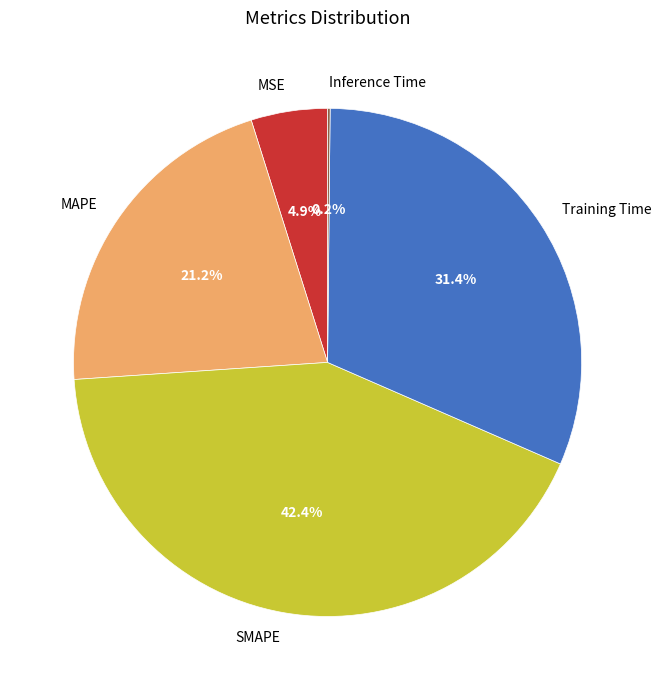

What portion of the pie excludes Training Time?

68.6%